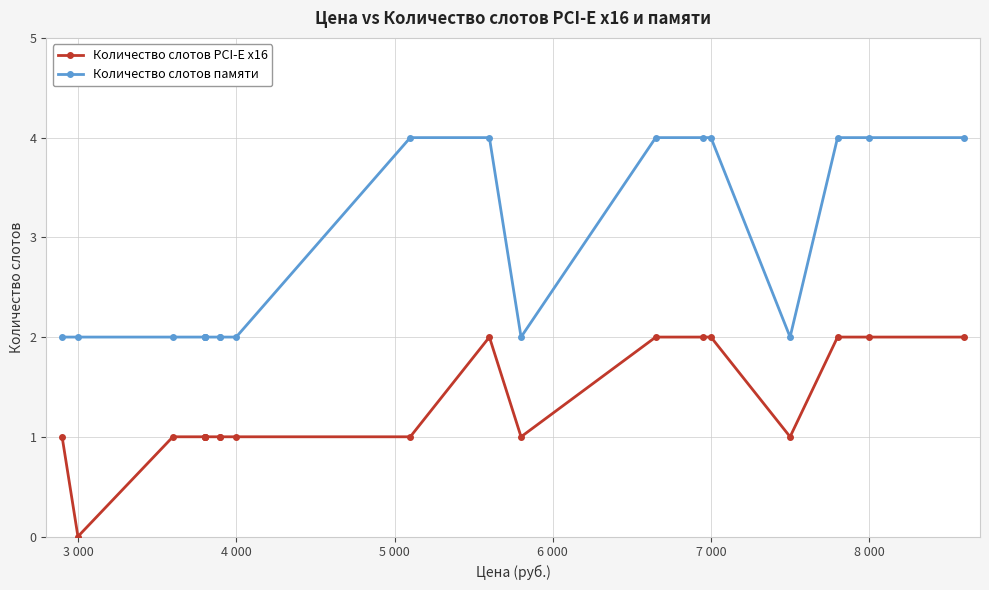

What is the difference between the maximum and minimum values in the Количество слотов памяти series?

2